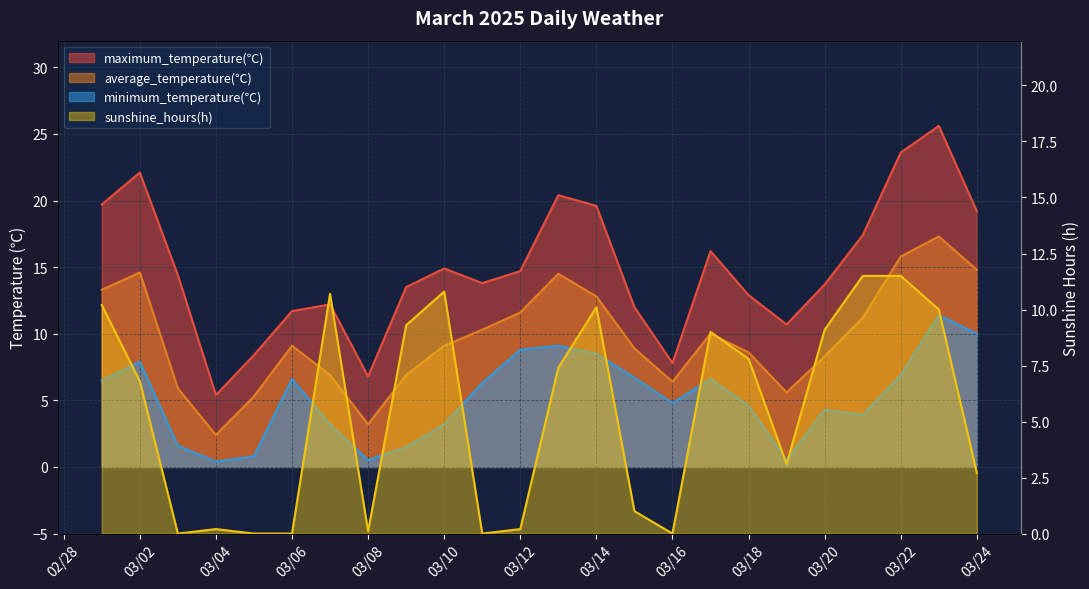

What is the difference between the sunshine_hours values at 2025/3/23 and 2025/3/9?

0.7